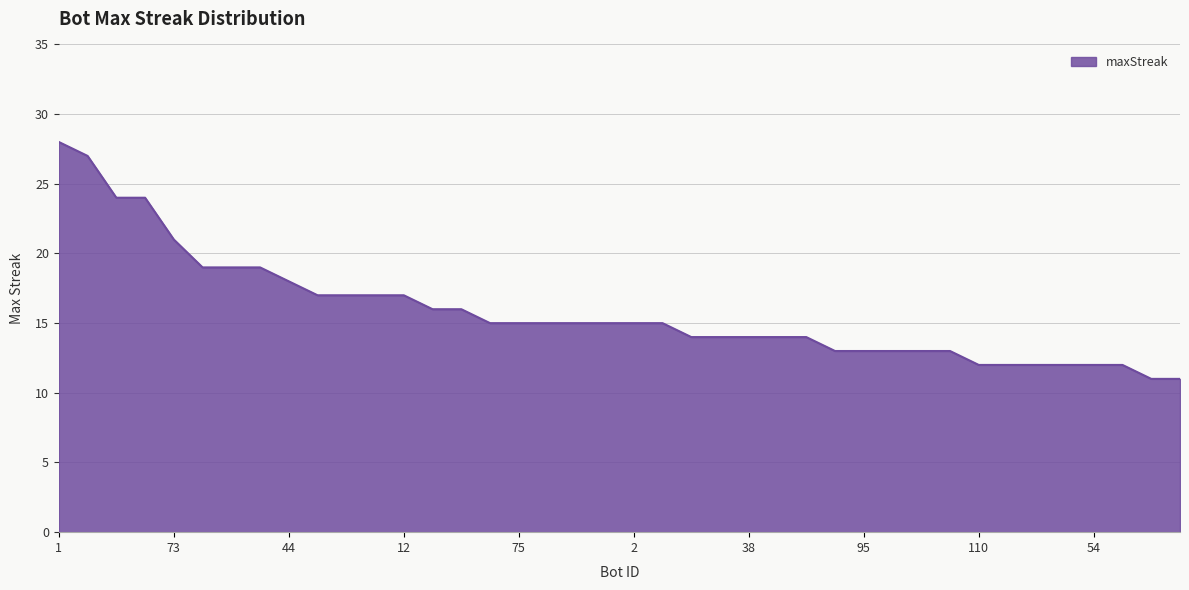

What is the smallest value displayed?

11